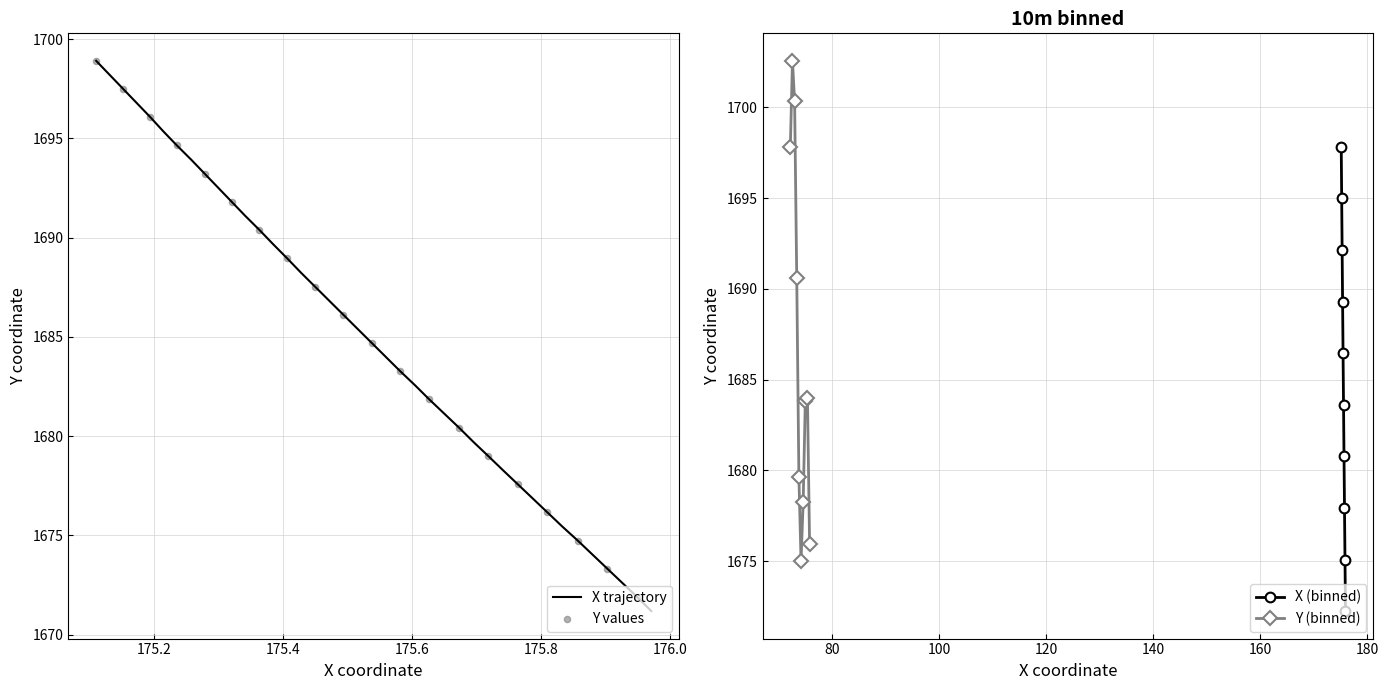

What is the value of the X (binned) point at the 1st from the left?

1697.8